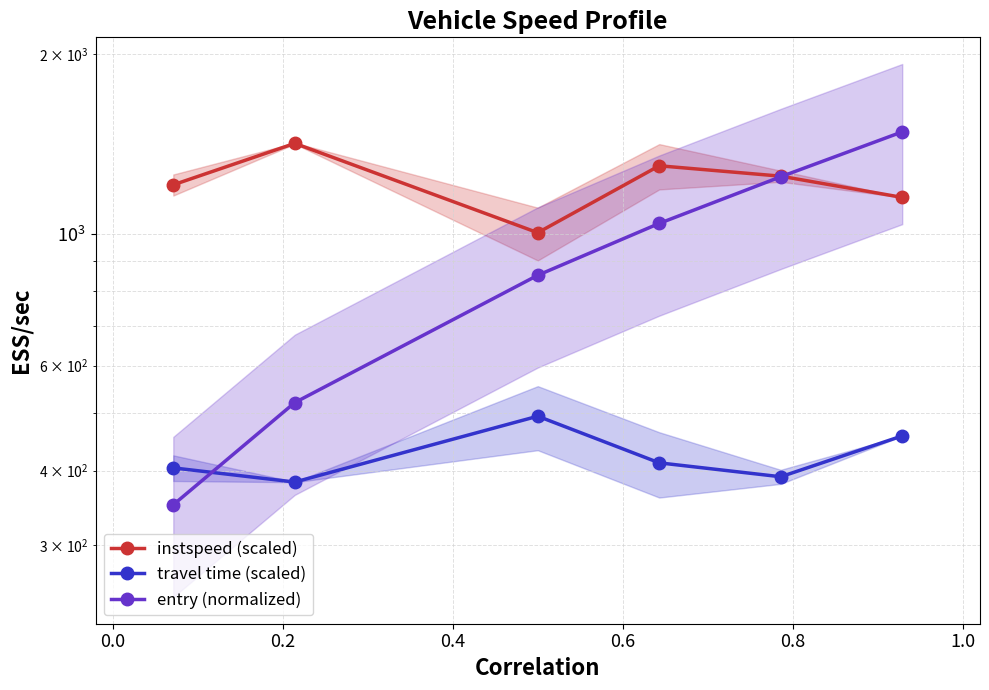

Which series has the largest total across all categories?

instspeed (scaled)